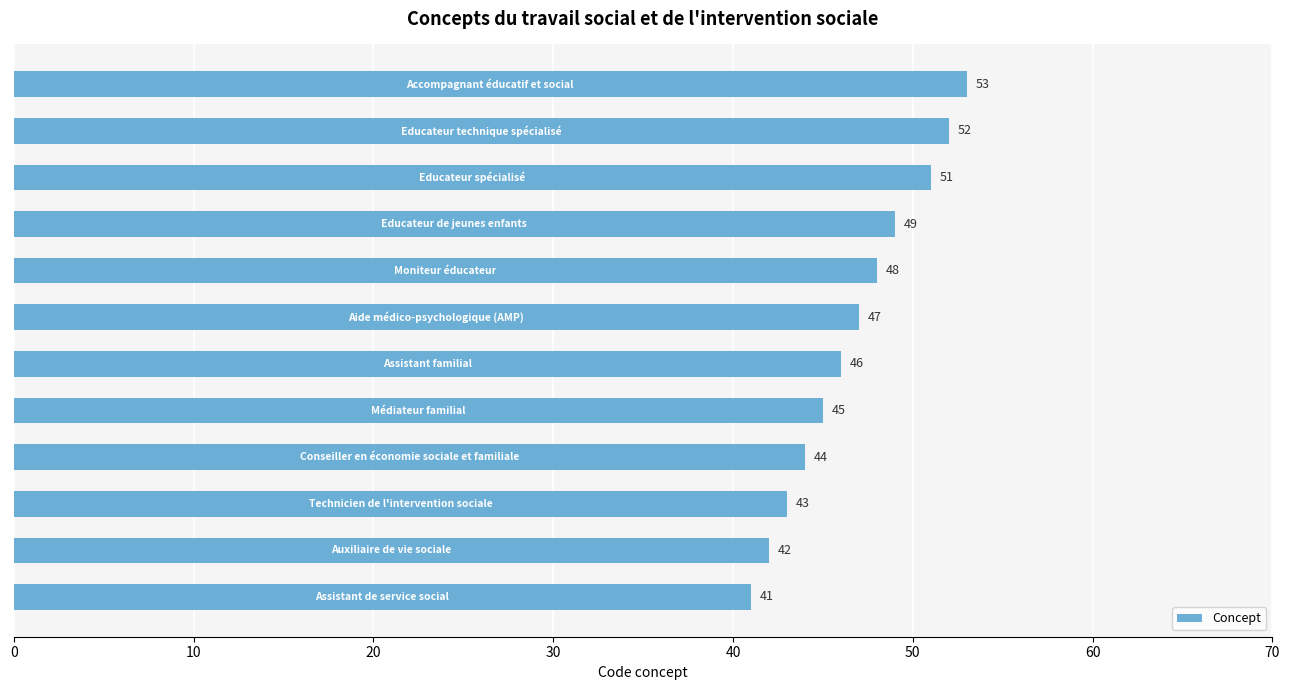

What is the difference between the maximum and second lowest values?

11